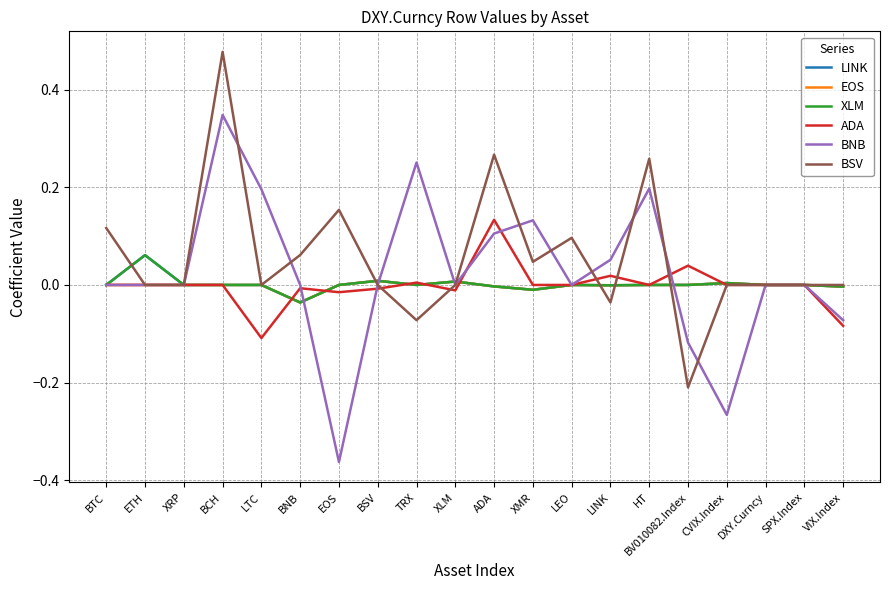

Is this an area chart (filled region under the line)?

No